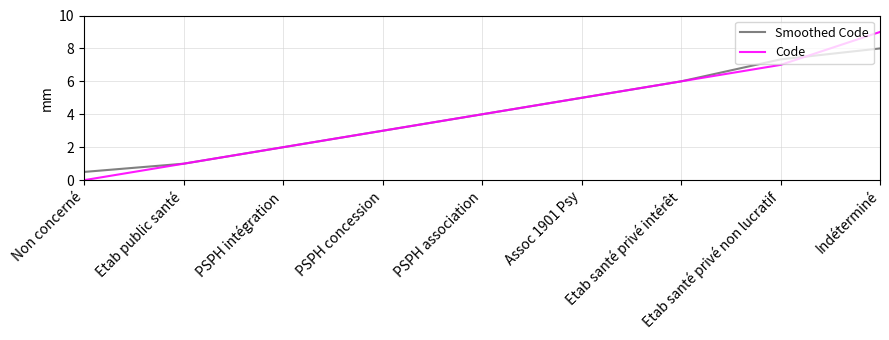

At which label does Code reach its peak?

Indéterminé